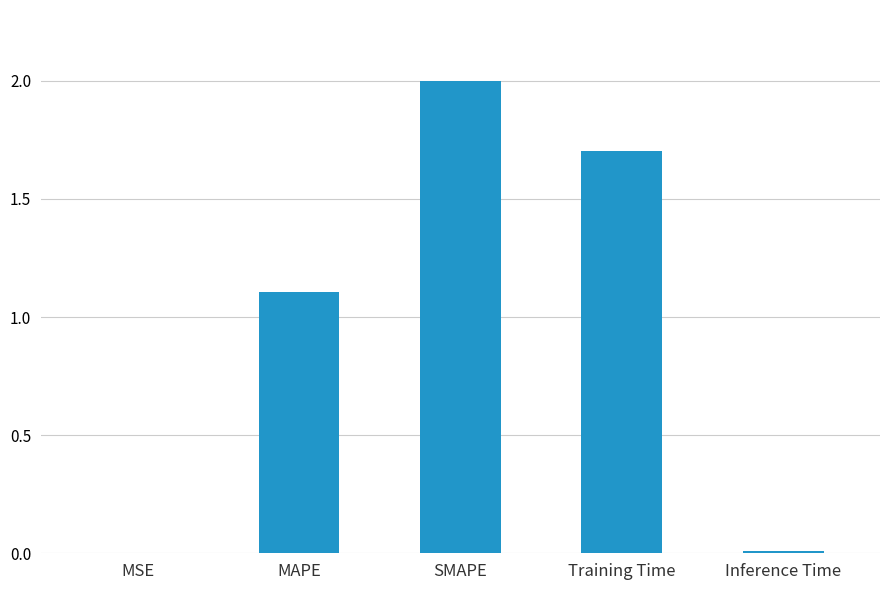

Is it true that the value at MAPE is 0.6?

False